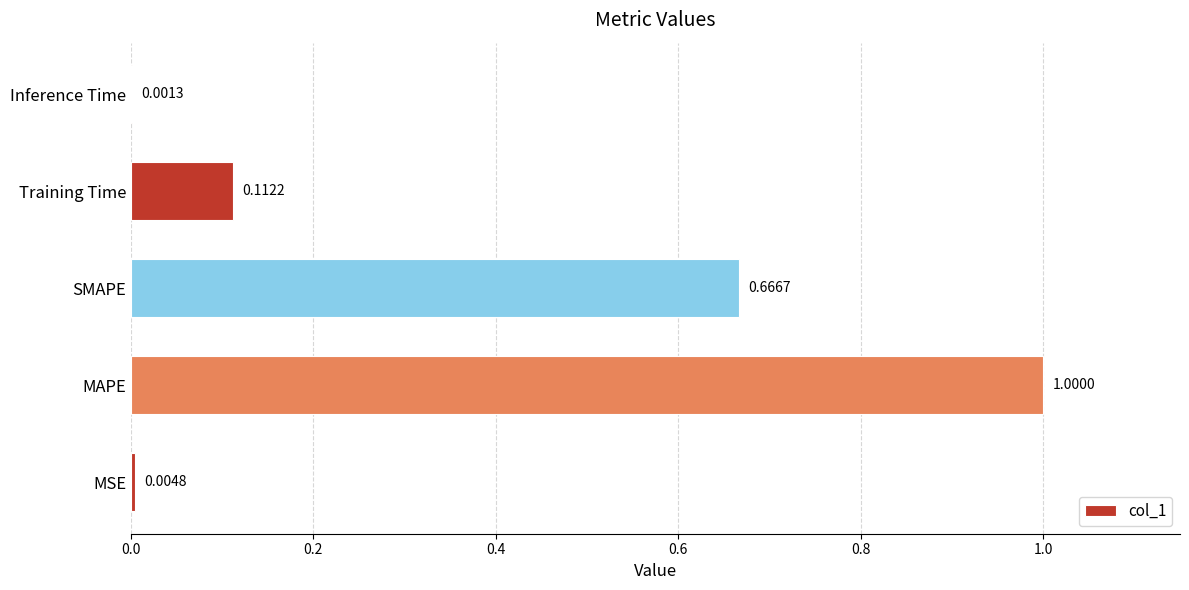

How many data points does each series have?

5